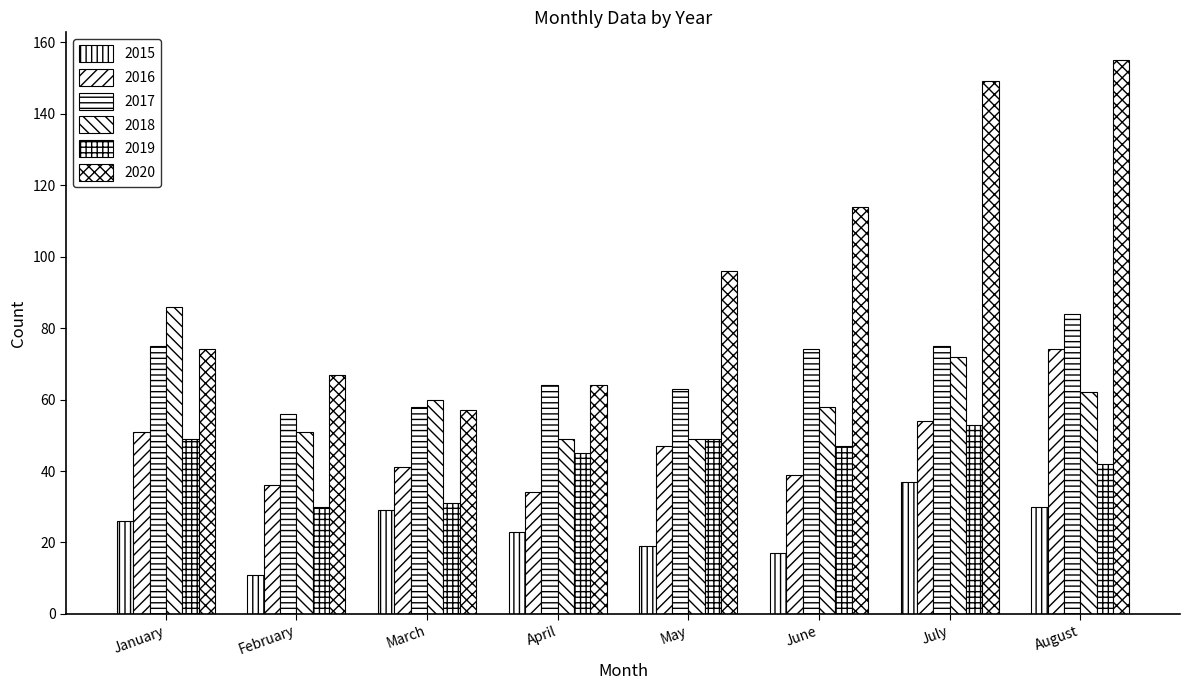

Reading left to right, list all the values displayed in this chart.

2015: January=26	February=11	March=29	April=23	May=19	June=17	July=37	August=30
2016: January=51	February=36	March=41	April=34	May=47	June=39	July=54	August=74
2017: January=75	February=56	March=58	April=64	May=63	June=74	July=75	August=84
2018: January=86	February=51	March=60	April=49	May=49	June=58	July=72	August=62
2019: January=49	February=30	March=31	April=45	May=49	June=47	July=53	August=42
2020: January=74	February=67	March=57	April=64	May=96	June=114	July=149	August=155